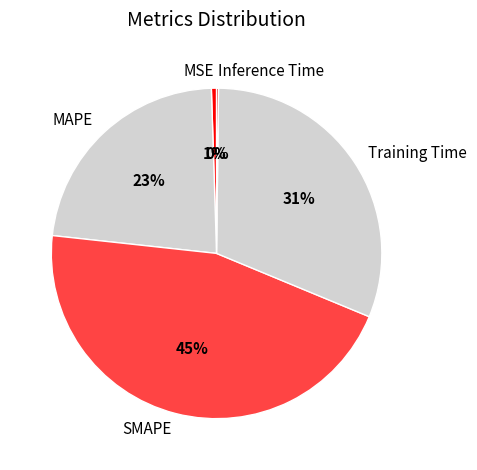

Which has a higher value, Training Time or MAPE?

Training Time